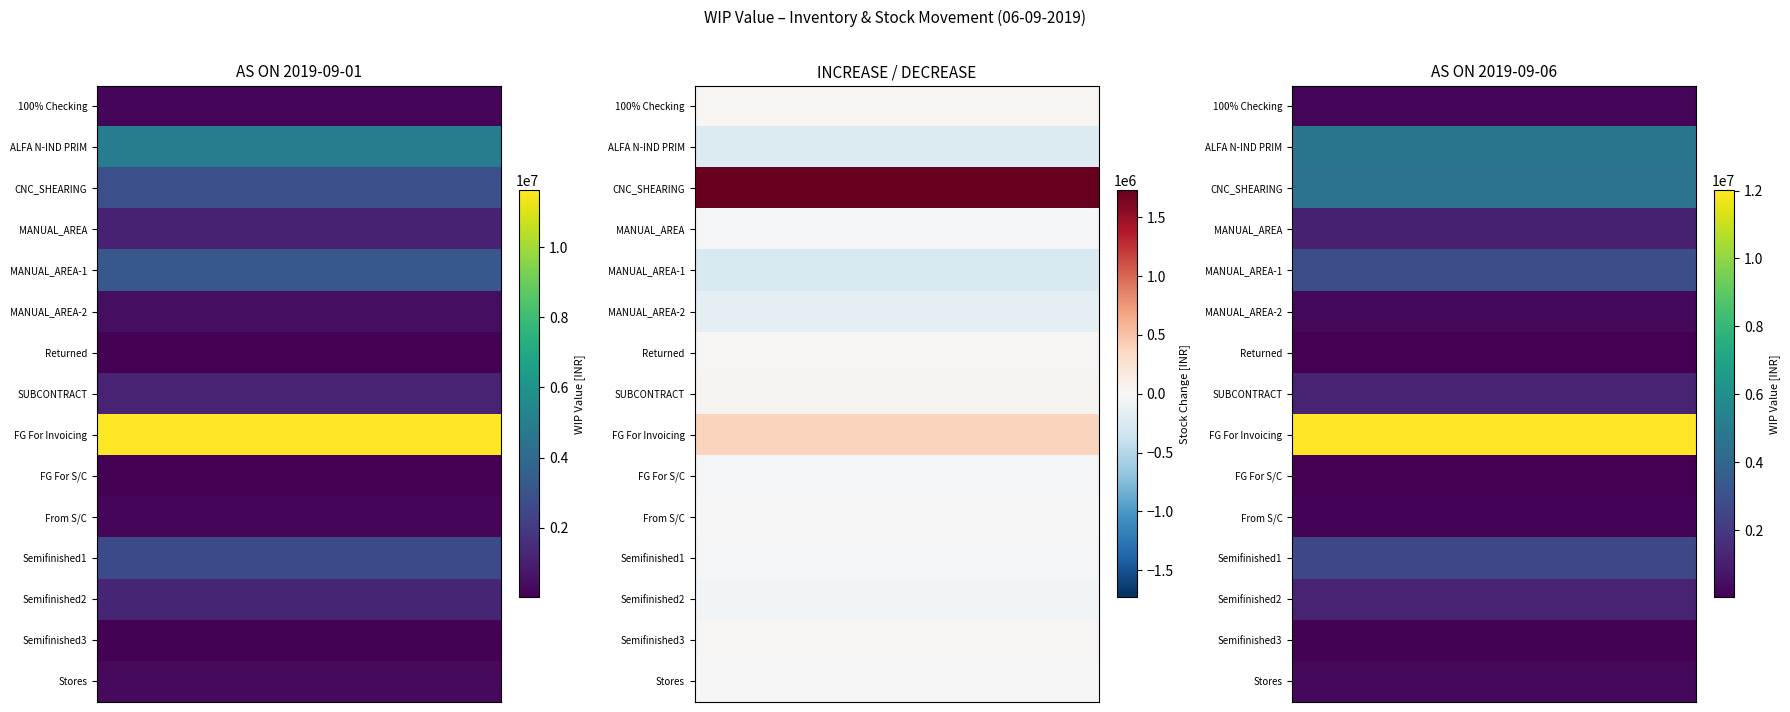

What is the greatest value displayed?

12006573.0